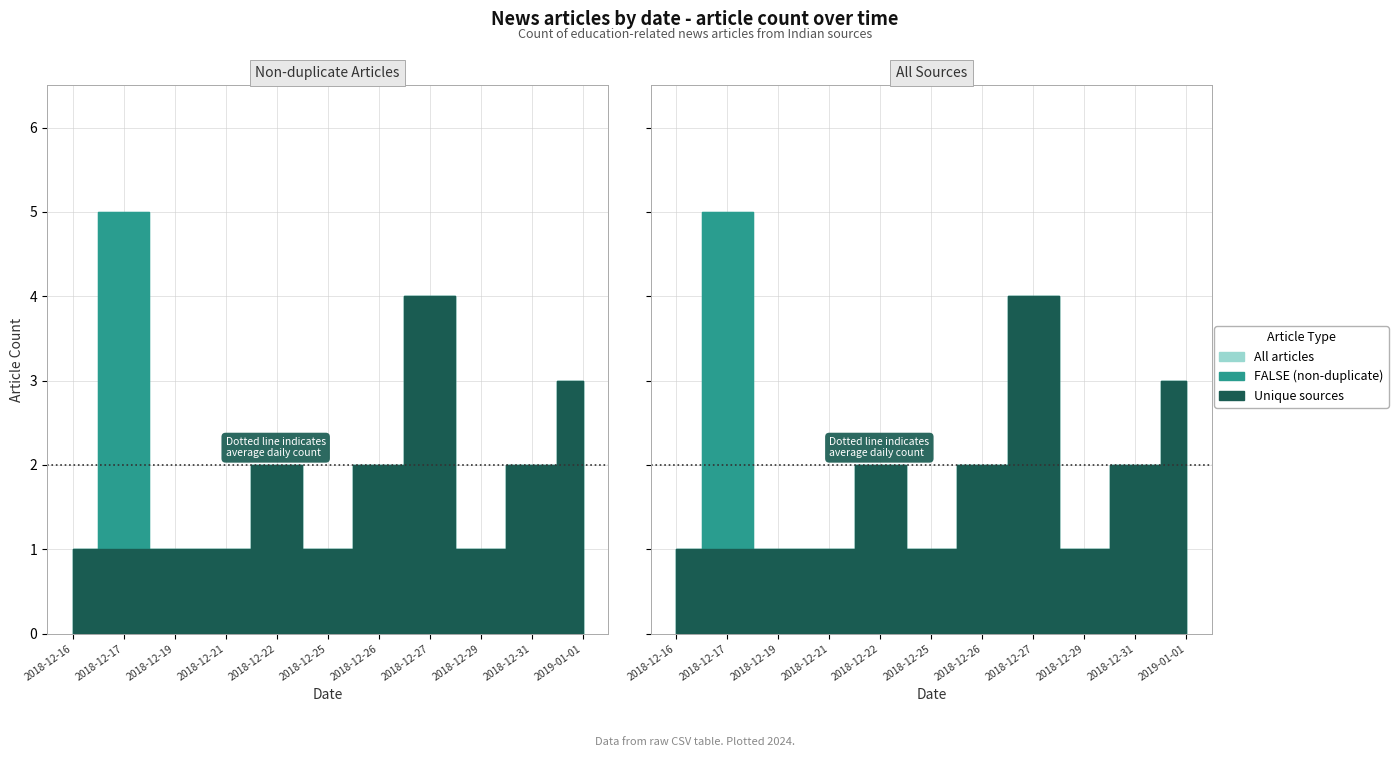

Which series has the widest spread of values?

FALSE (non-duplicate)